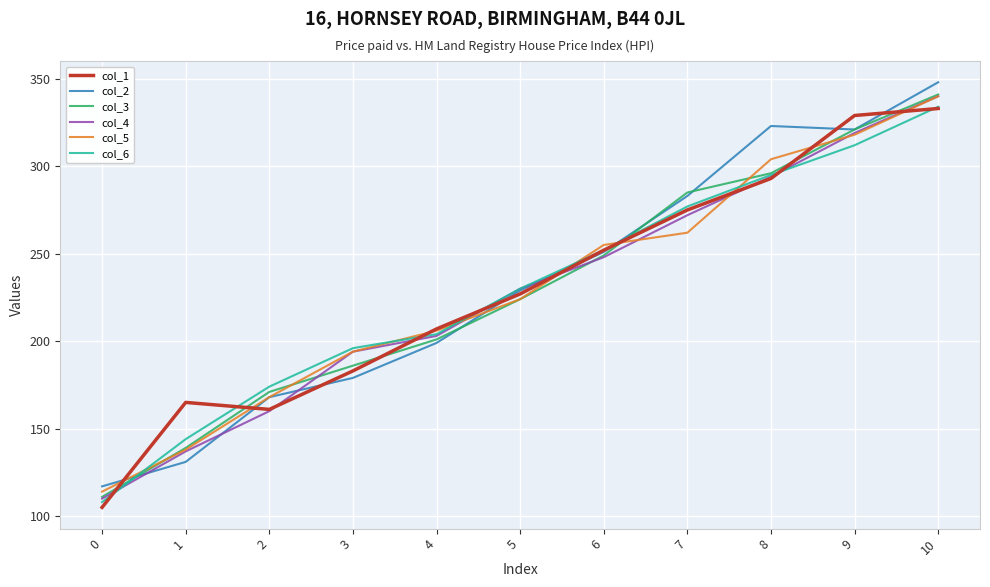

Between which two adjacent categories do col_6 and col_1 first intersect?

0 and 1